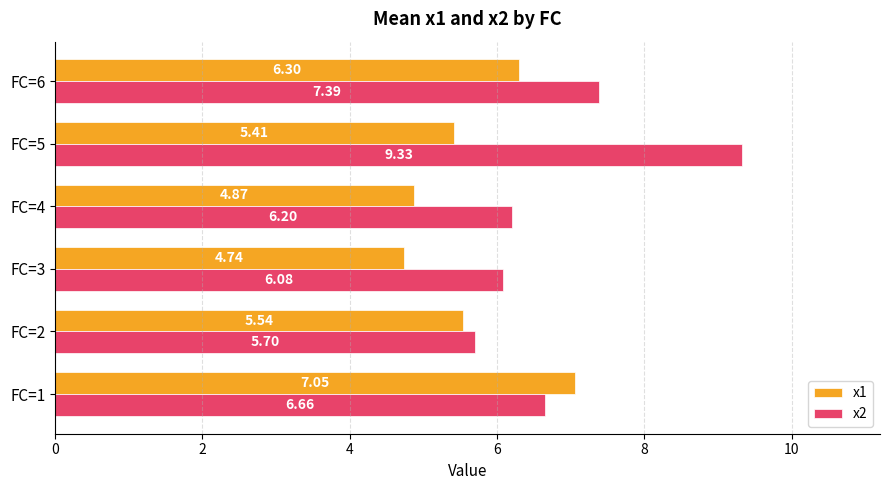

Which series has the largest range (max minus min)?

x2